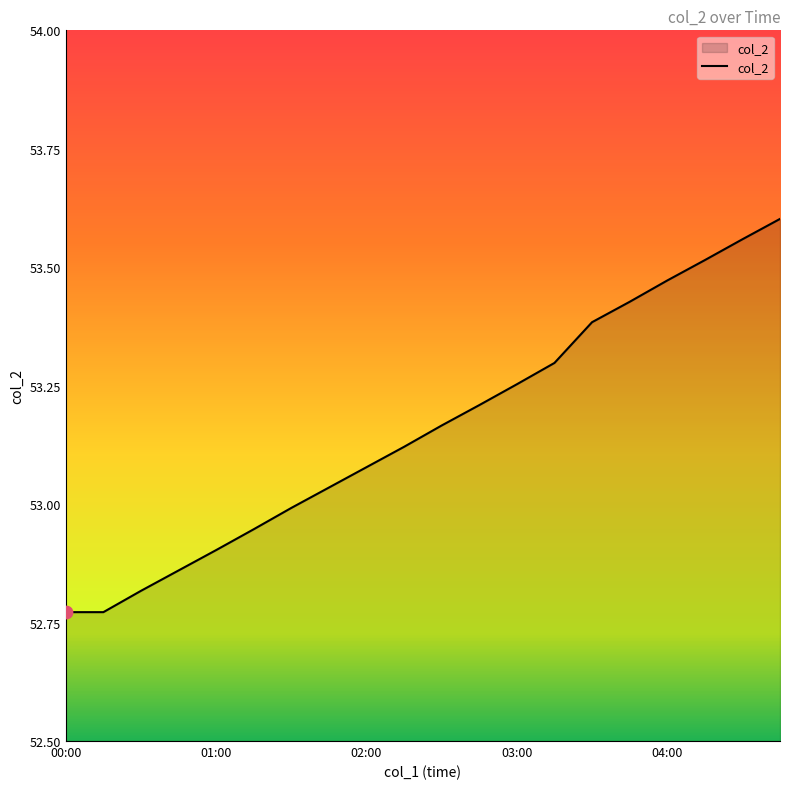

What is the difference between the maximum and minimum values?

0.8